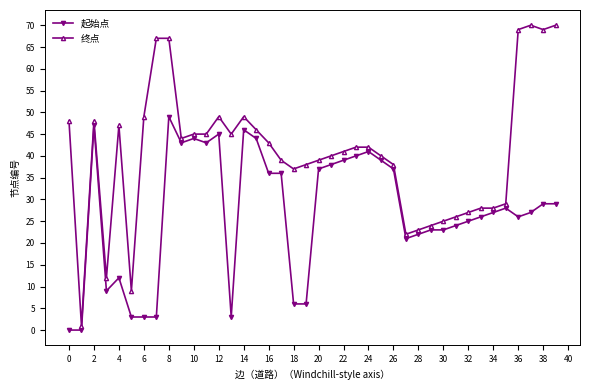

Count the number of categories in the chart.

40